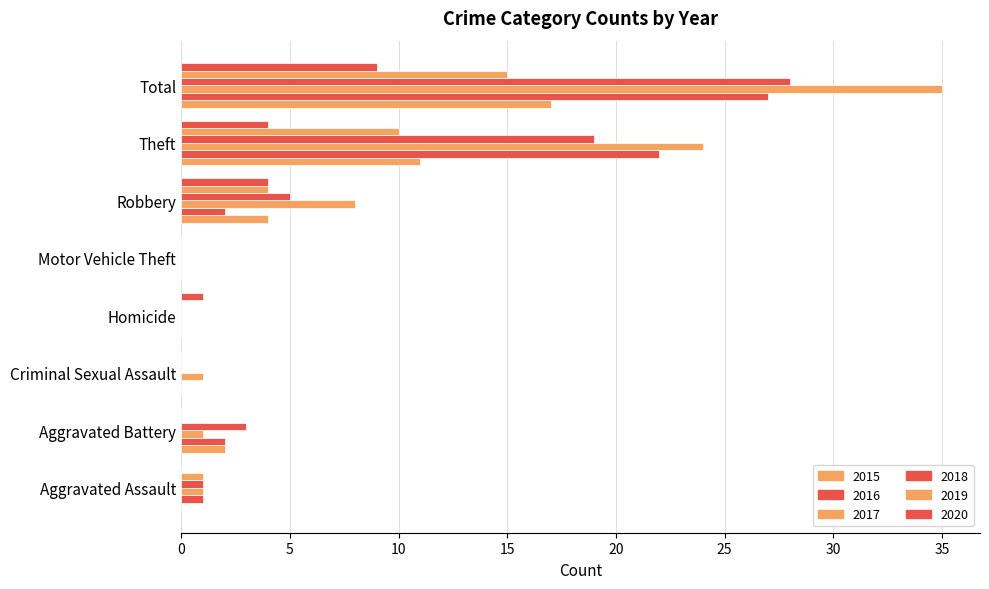

Are the bars horizontal?

Yes